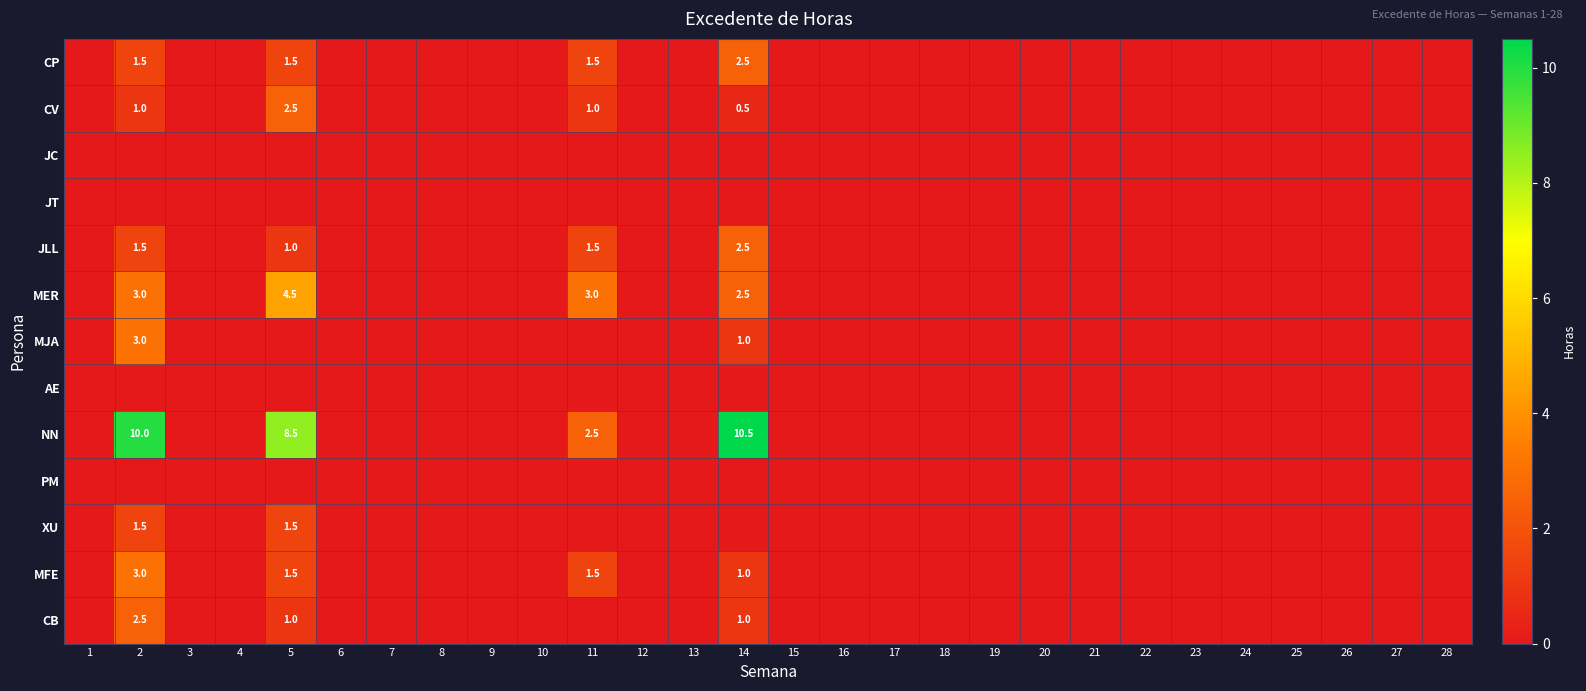

True or false: MER has a value of 0.9 at 11.

False